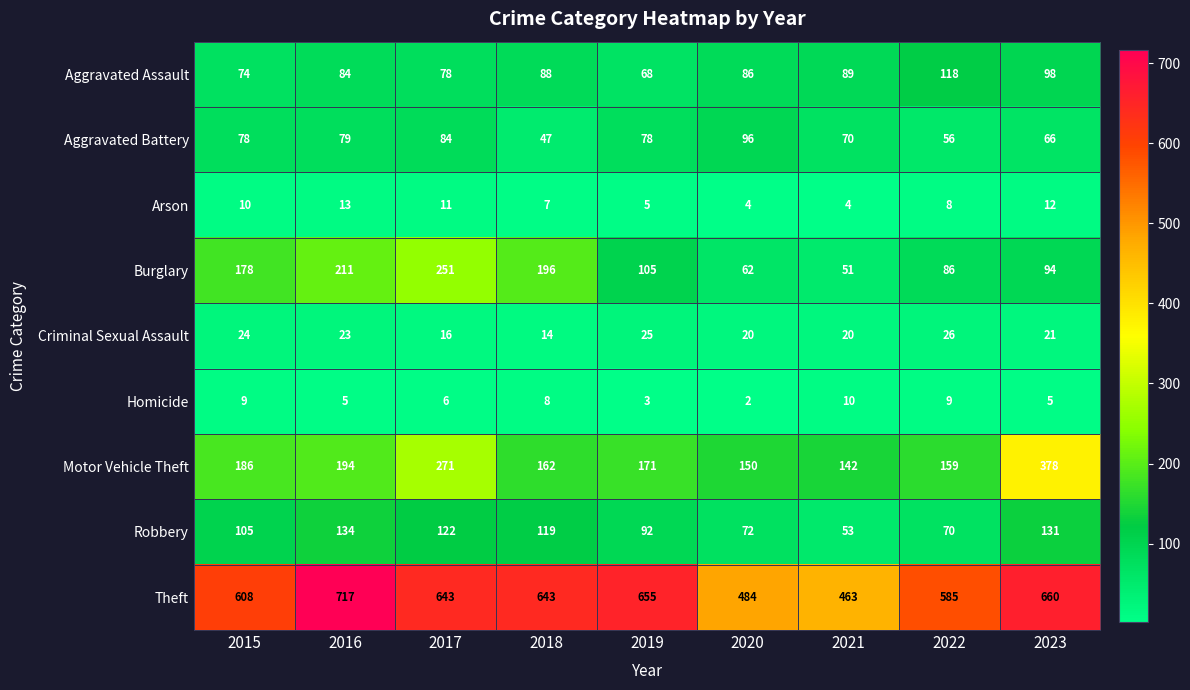

The value of Motor Vehicle Theft at 2020 is 150. True or false?

True